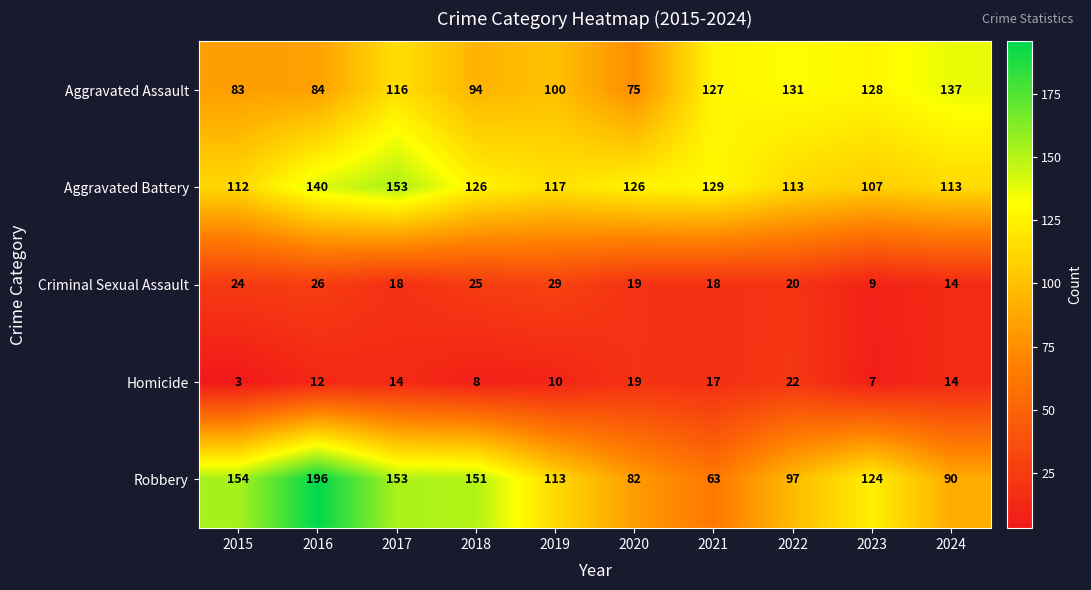

The Robbery series shows 82 at 2020. True or false?

True